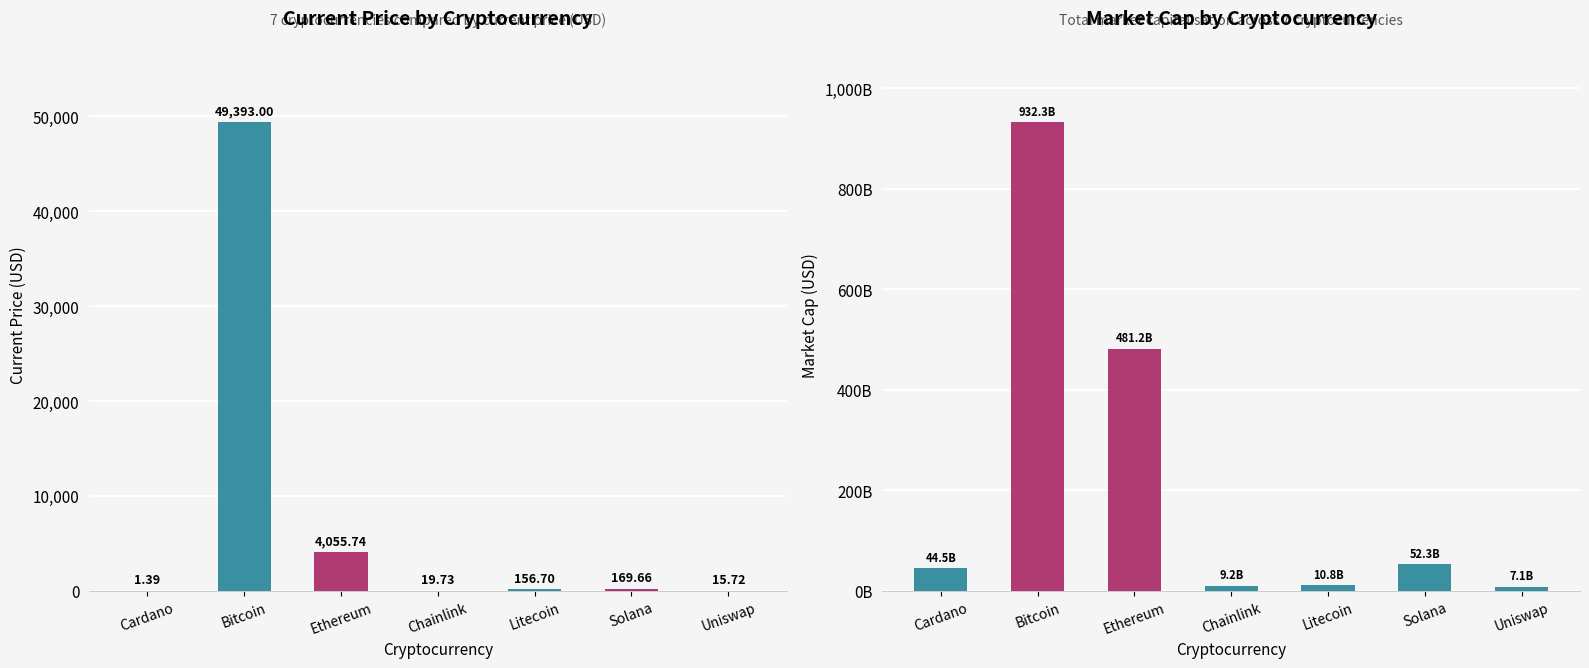

Is it true that market_cap equals 10826572312.0 at Litecoin?

True